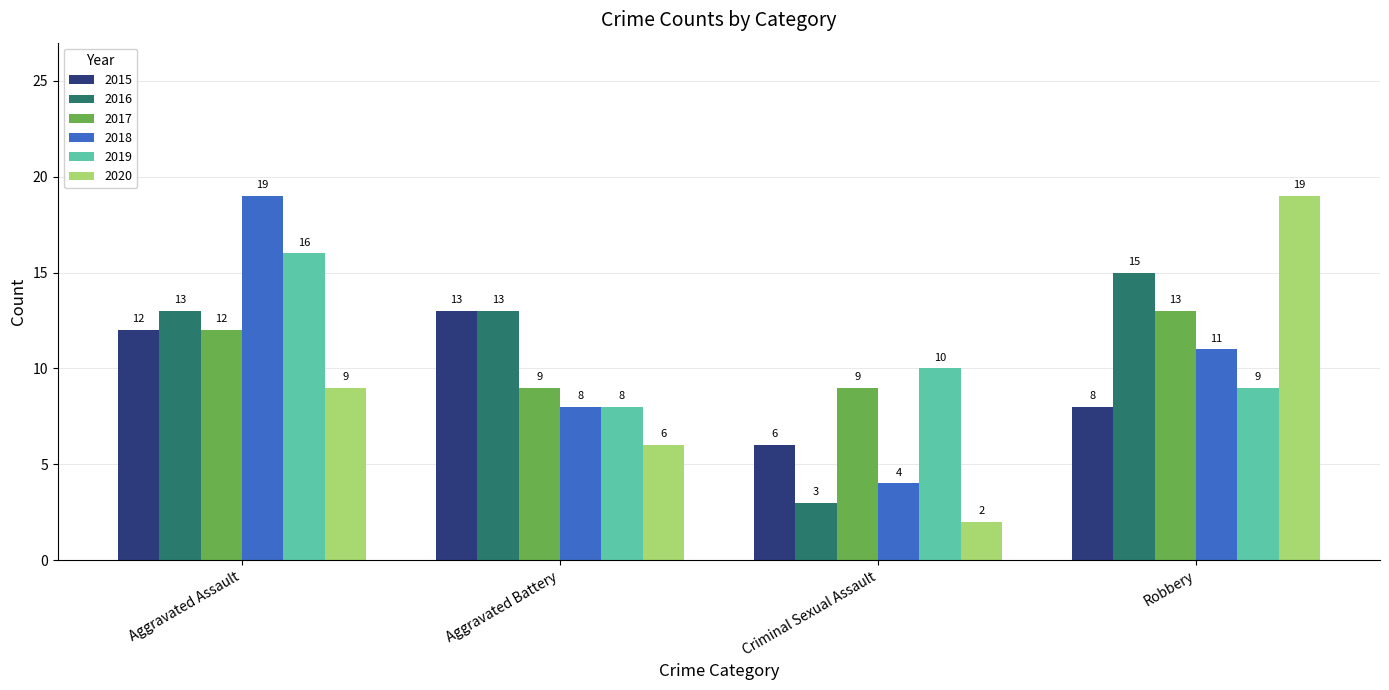

Where is 2017 nearest to the value 11?

Aggravated Assault